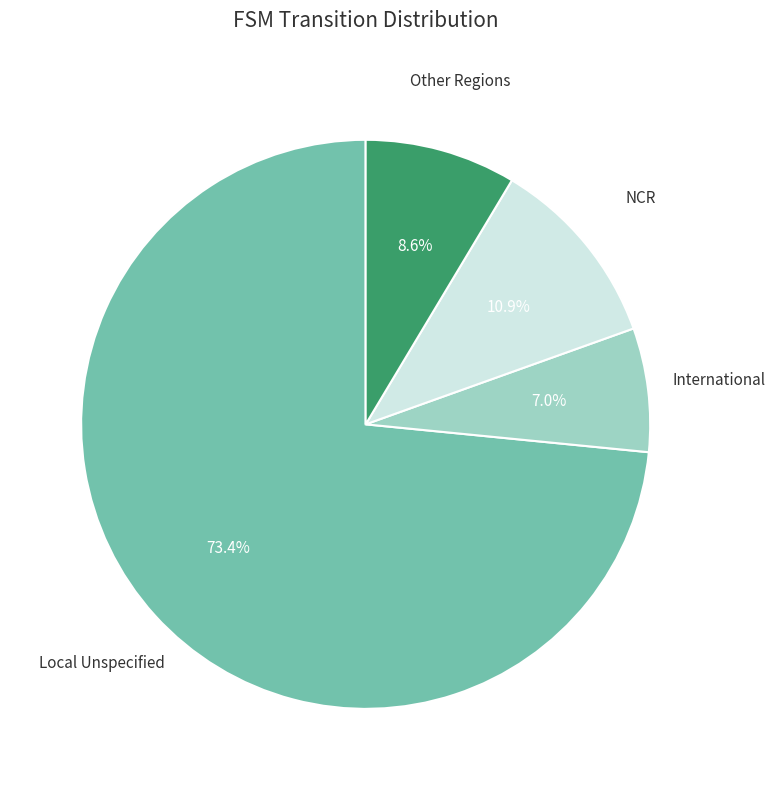

Is there a majority slice in this chart?

Yes